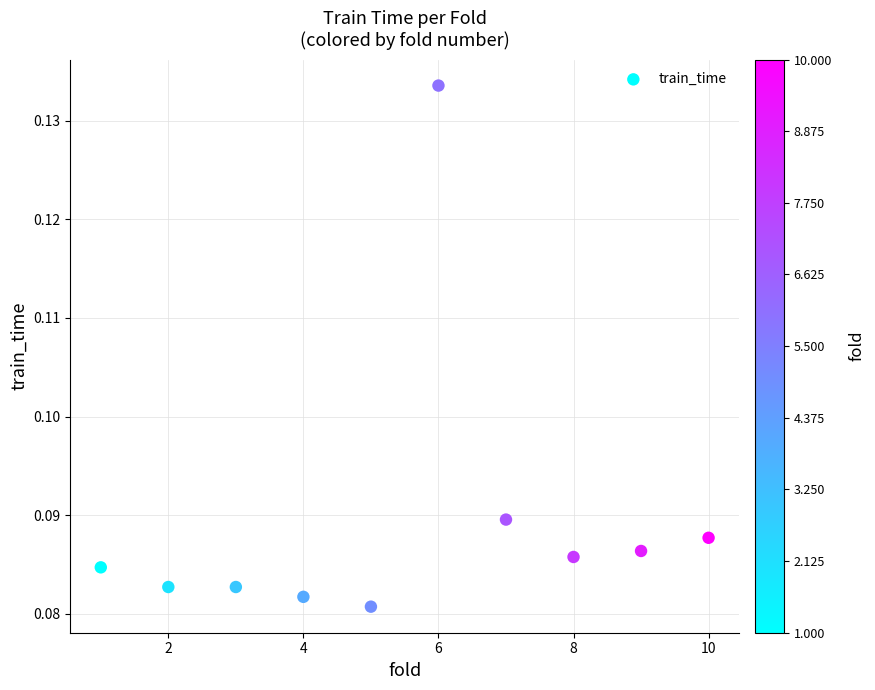

What is the average X value?

5.5